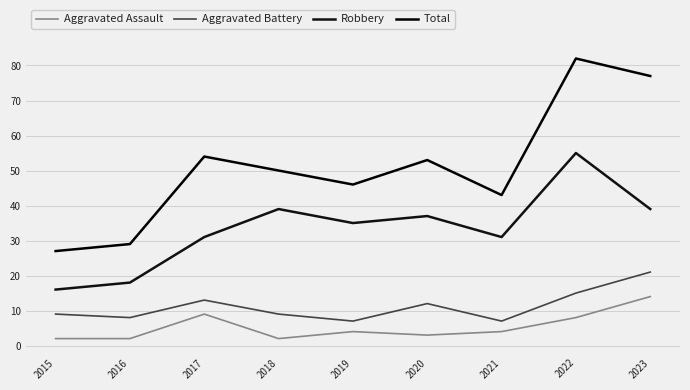

Which series changed the most between 2016 and 2021?

Total